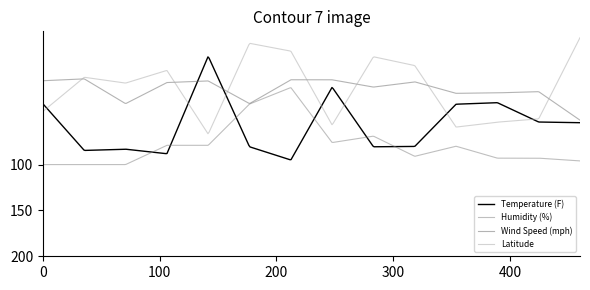

At which category does Latitude reach its first local peak?

2